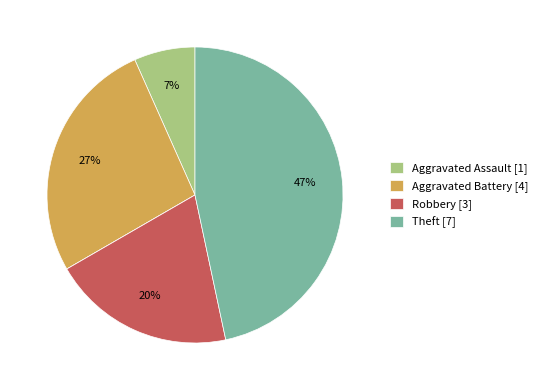

To the nearest percent, what is the average slice percentage?

20%